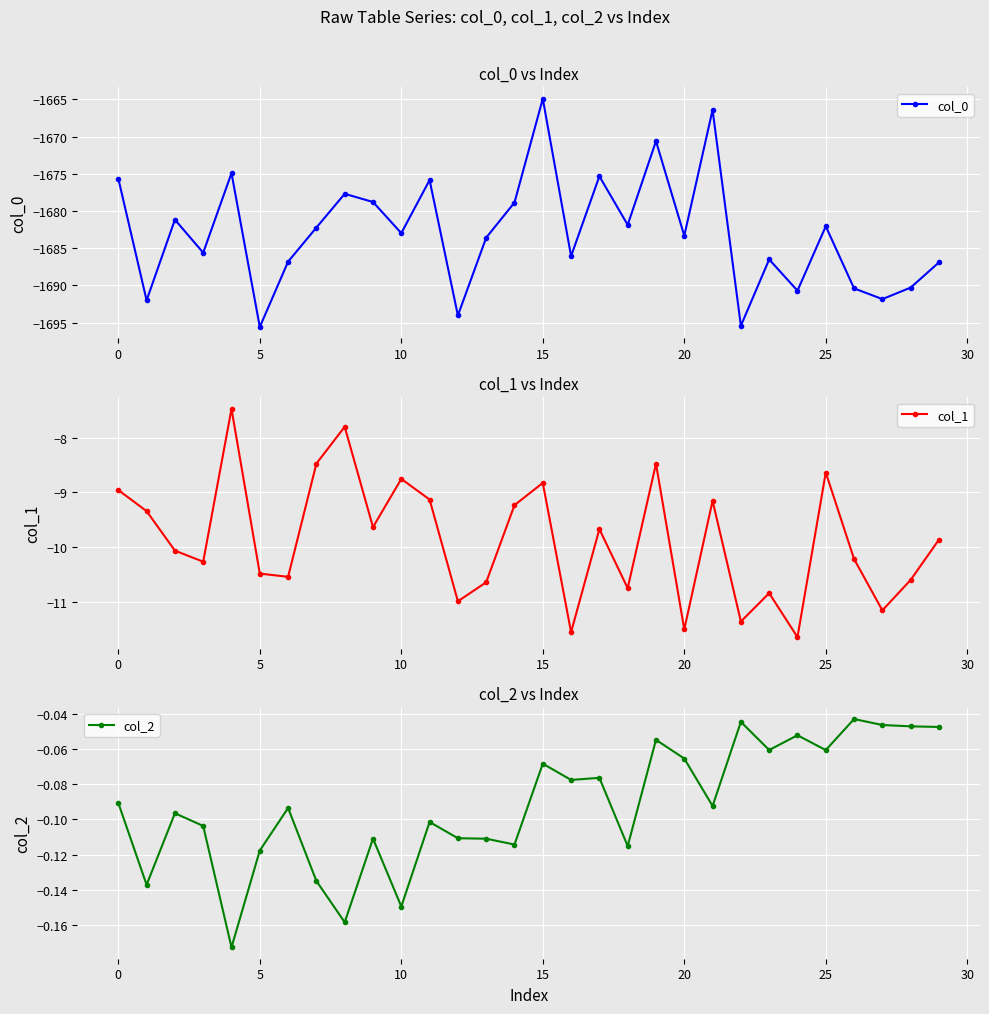

How many lines are shown in the chart?

3